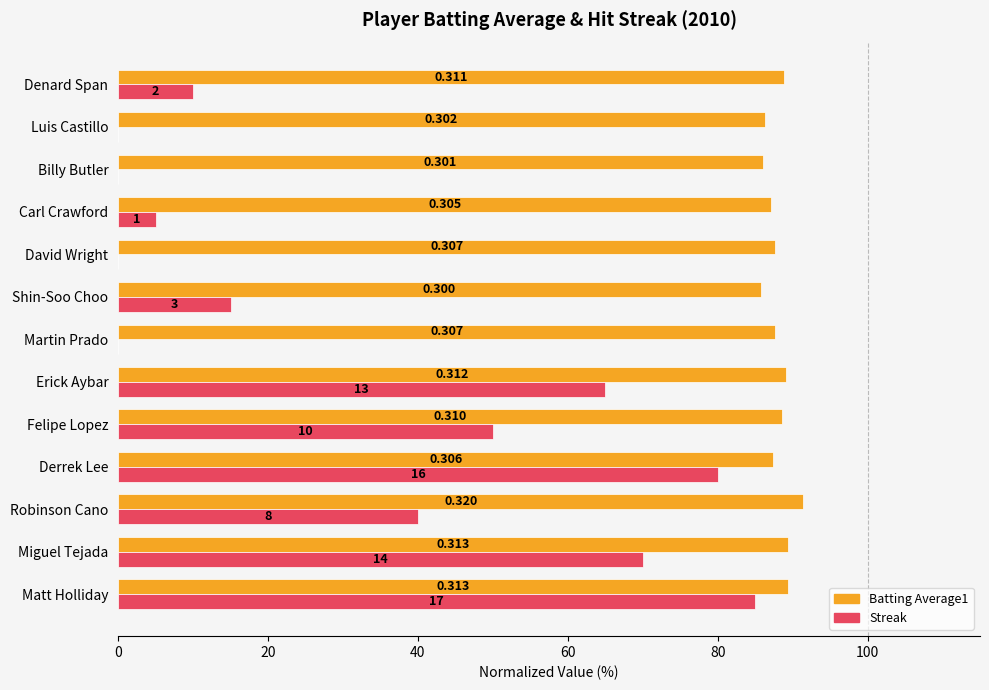

Reading left to right, list all the values displayed in this chart.

Batting Average1: 89.4	89.4	91.4	87.4	88.6	89.1	87.7	85.7	87.7	87.1	86.0	86.3	88.9
Streak: 85.0	70.0	40.0	80.0	50.0	65.0	0.0	15.0	0.0	5.0	0.0	0.0	10.0